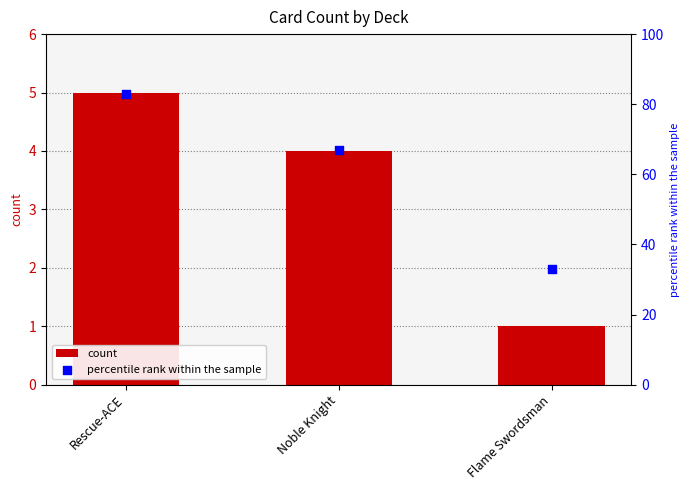

At how many categories does at least one series exceed 18?

3